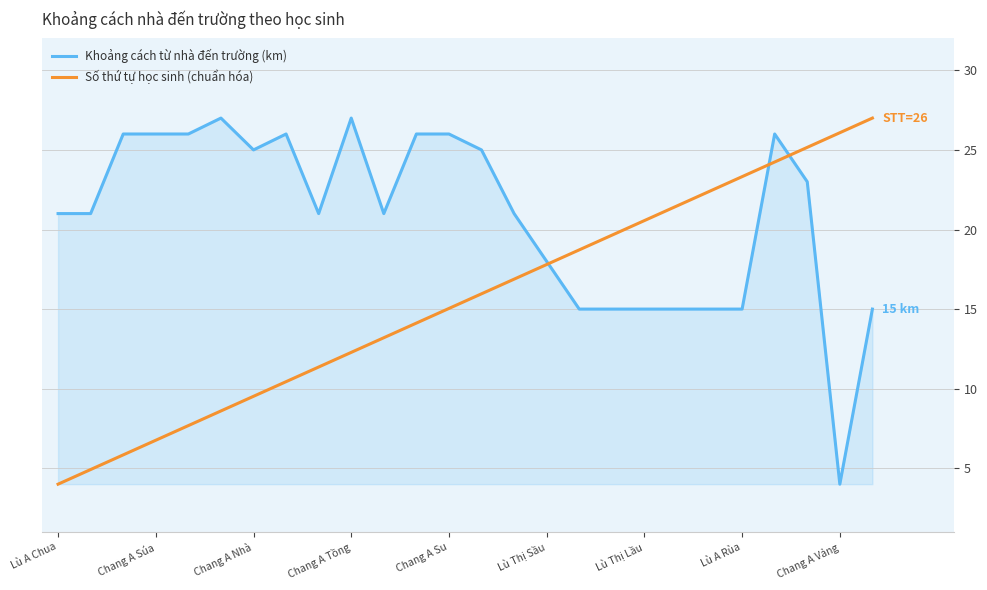

What is the greatest value displayed?

27.0